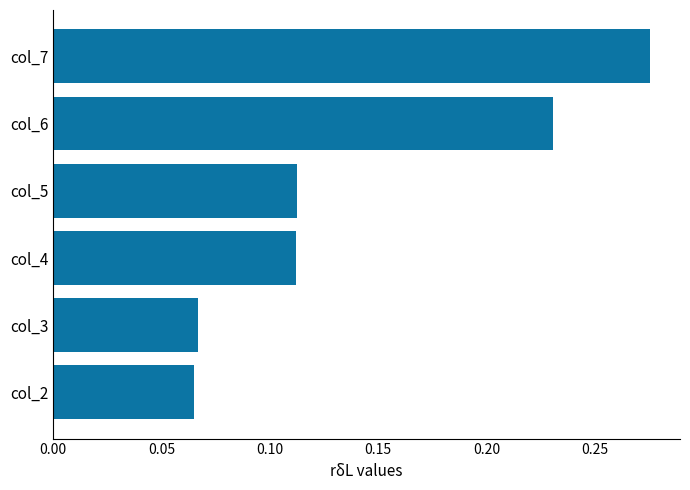

True or false: the data shows 0.0 at col_4.

False